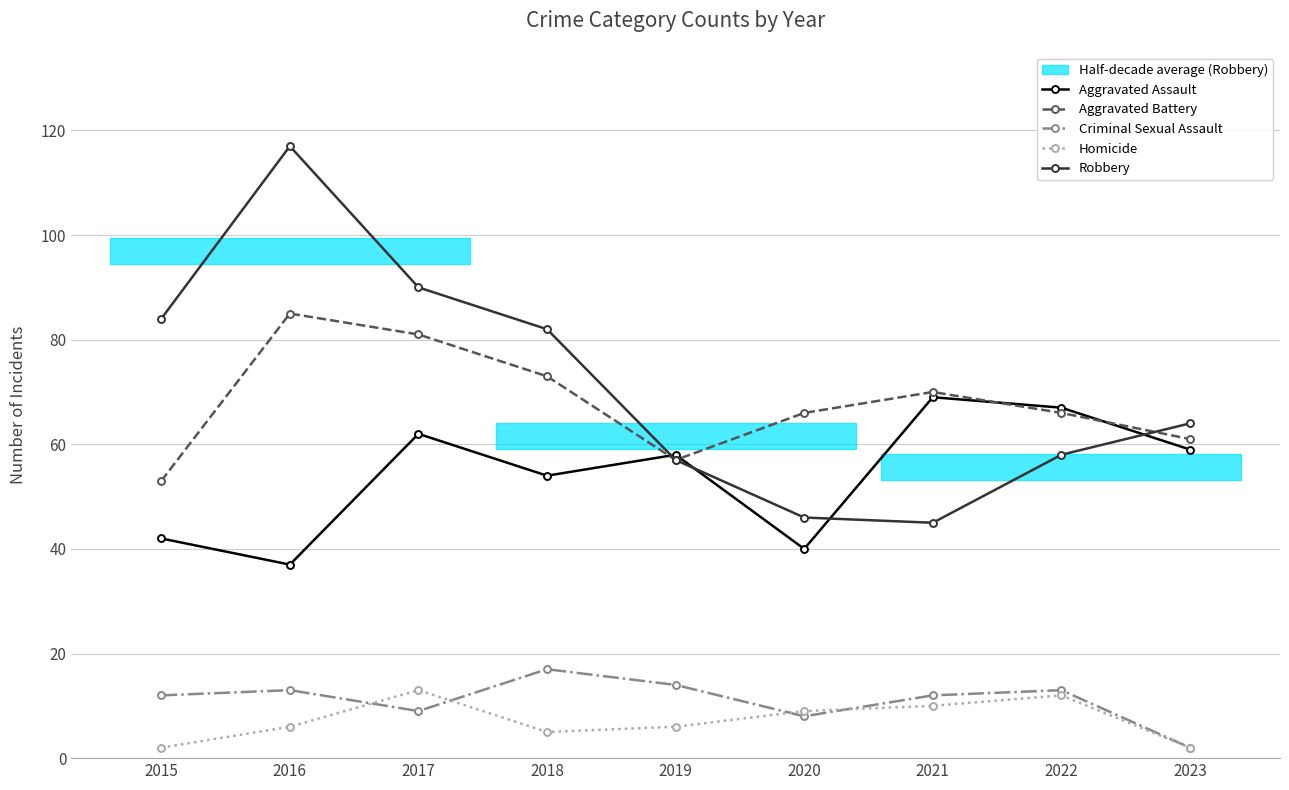

Which series has the widest spread of values?

Robbery